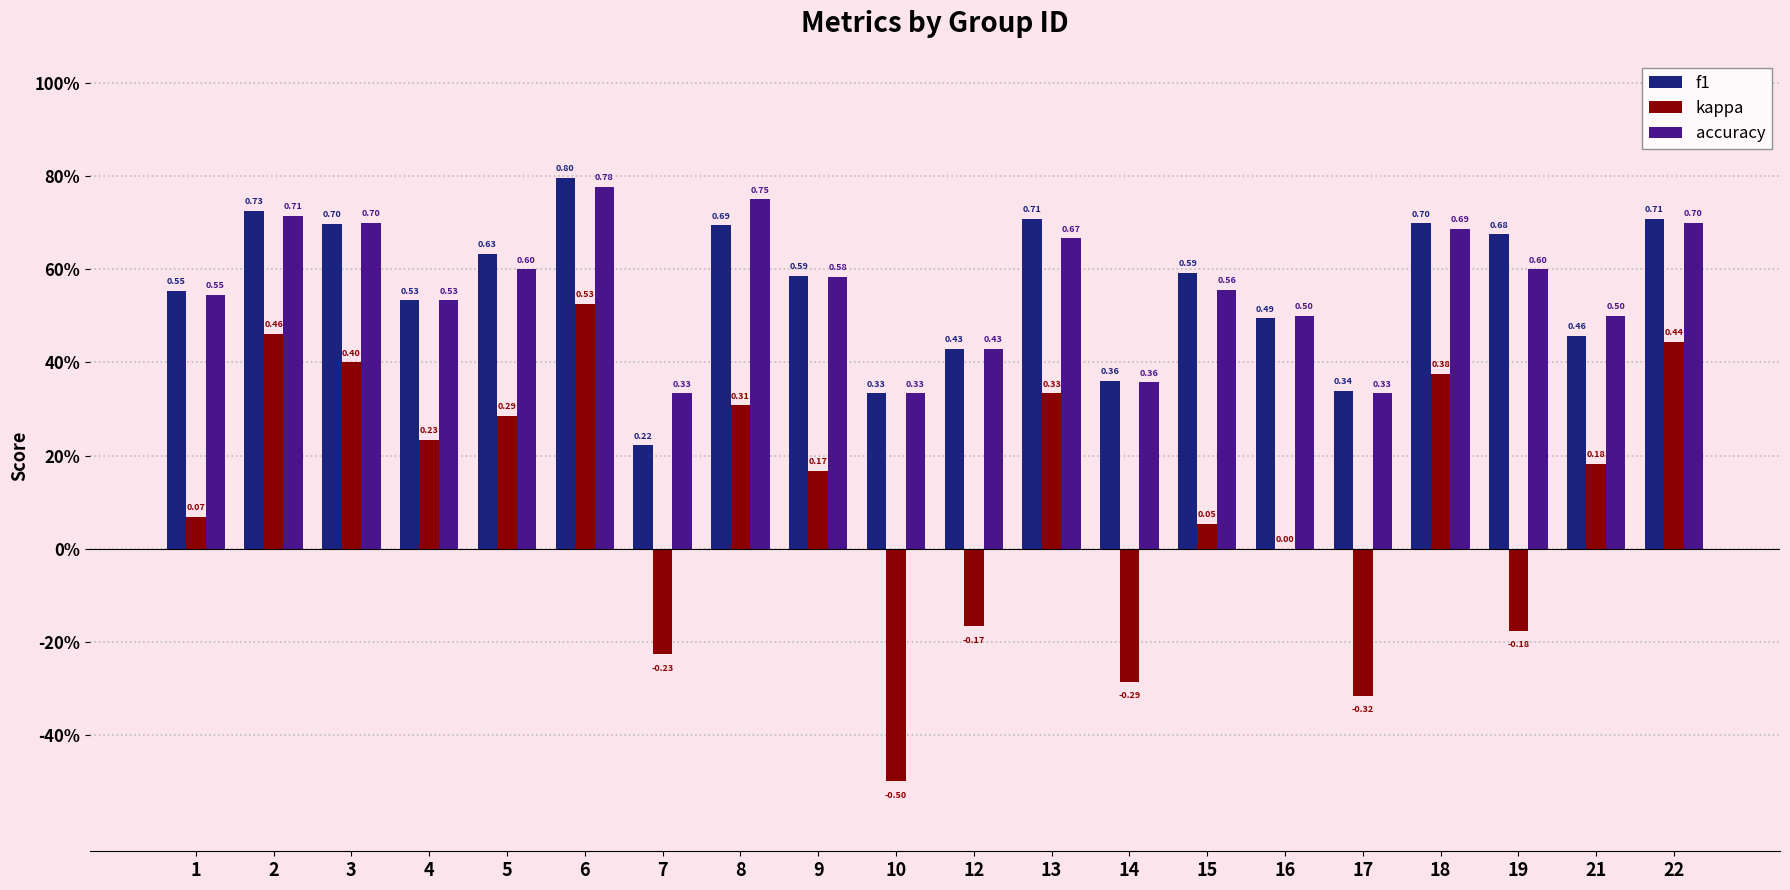

Which series has the largest range (max minus min)?

kappa